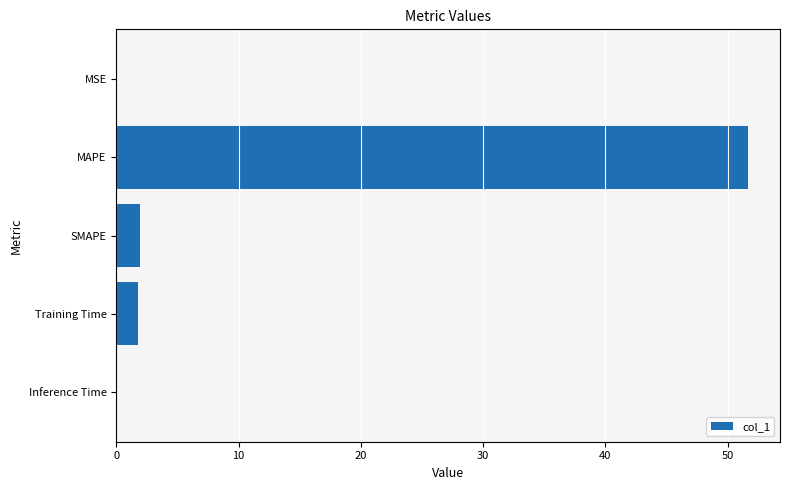

Between MSE and MAPE, which is larger?

MAPE